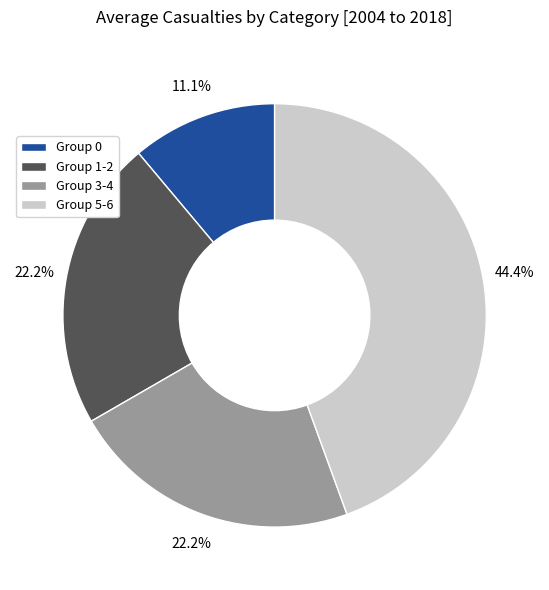

What is the smallest slice in the pie chart?

Group 0